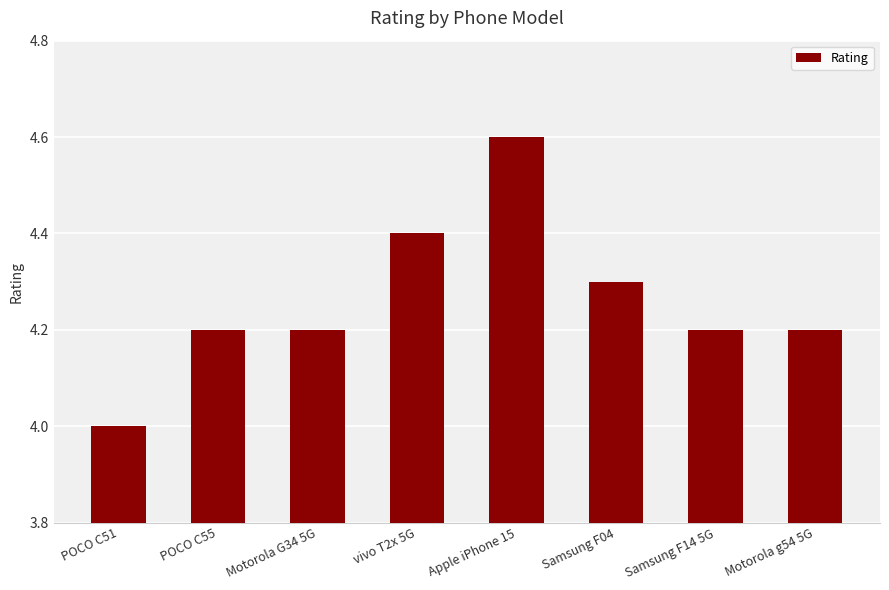

What is the sum of all values?

34.1